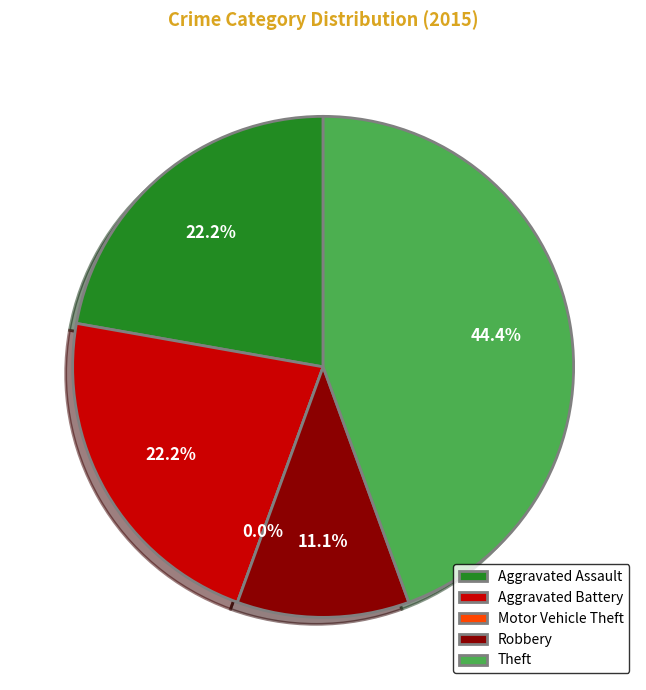

How many slices are in this pie chart?

5